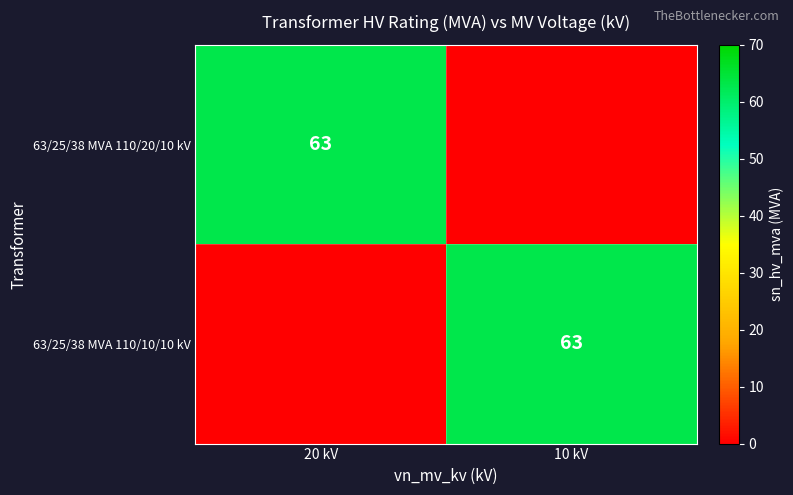

The value of 63/25/38 MVA 110/20/10 kV at 20 kV is 63. True or false?

True